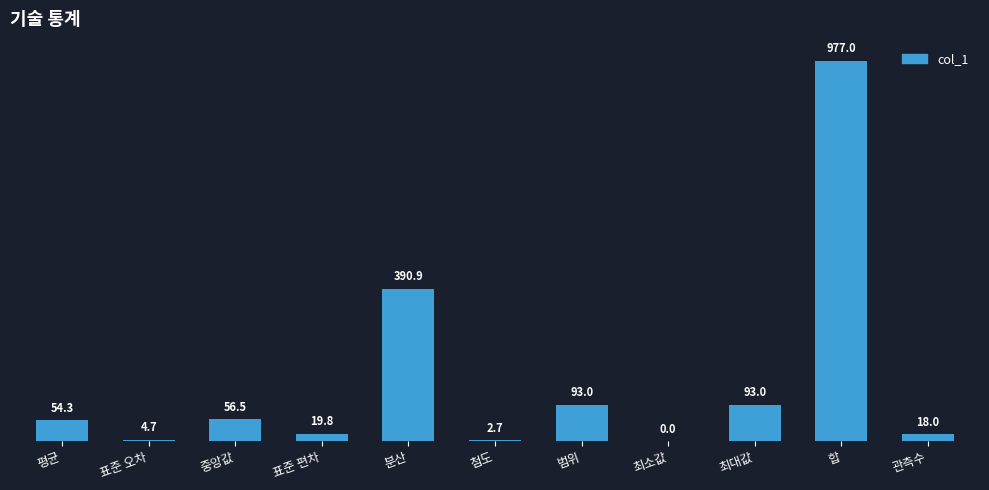

Reading left to right, extract all data points from this chart.

평균=54.3	표준 오차=4.7	중앙값=56.5	표준 편차=19.8	분산=390.9	첨도=2.7	범위=93.0	최소값=0.0	최대값=93.0	합=977.0	관측수=18.0